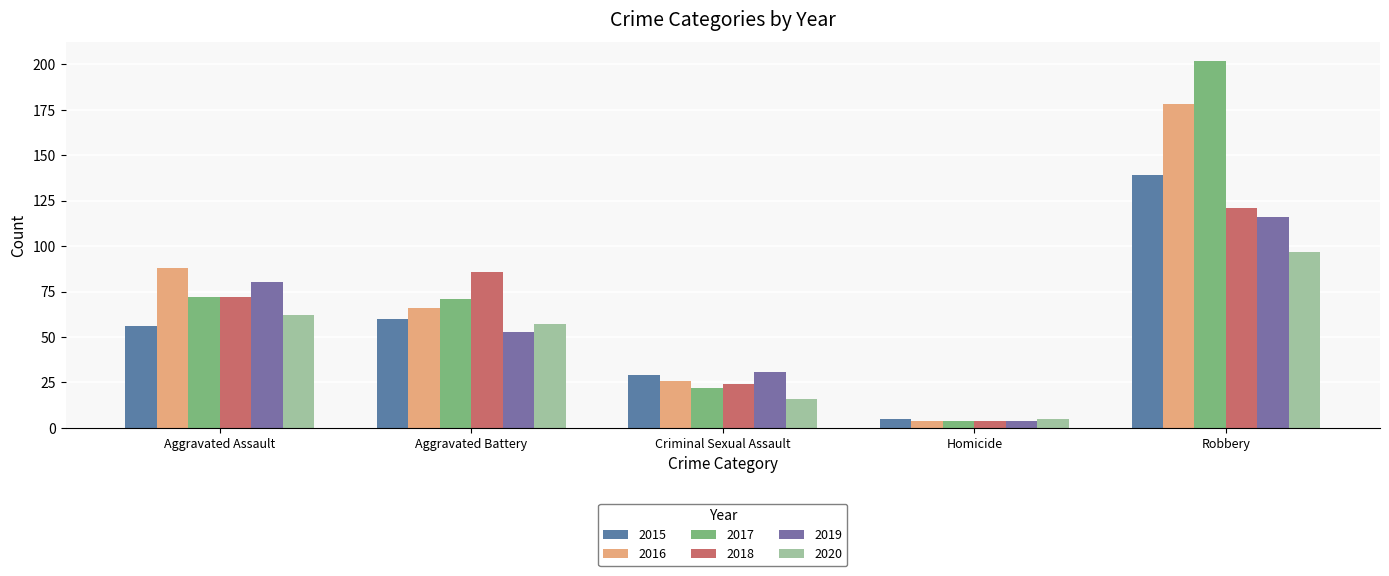

What is the label of the 5th bar from the left?

Robbery